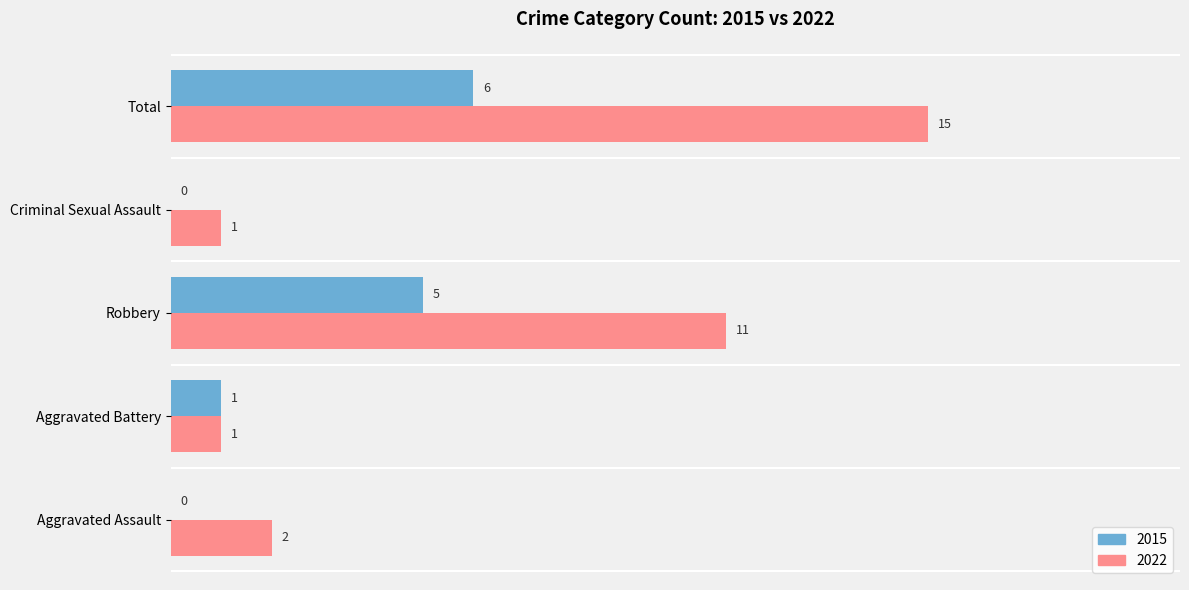

What is the total value across all series at Robbery?

16